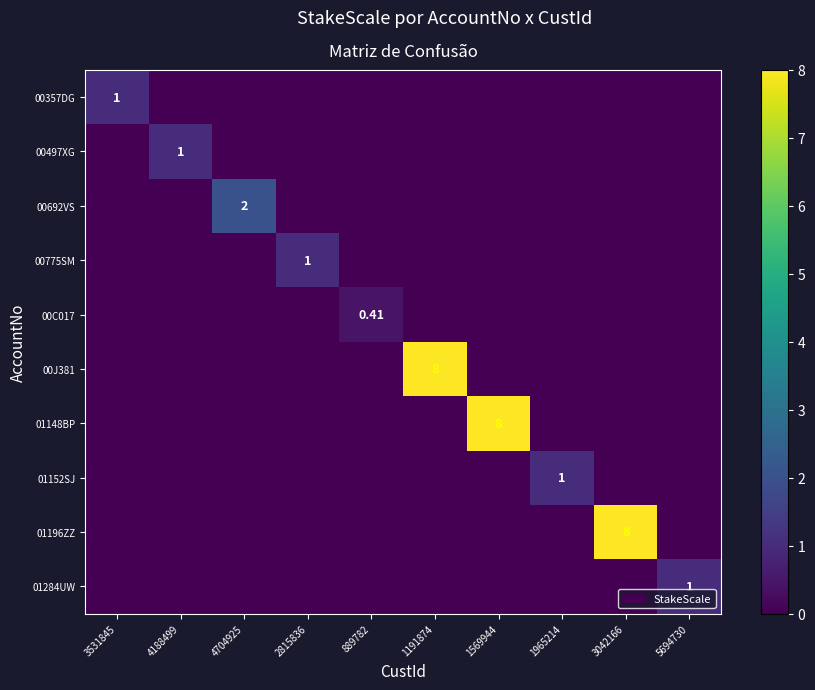

The 00692VS series shows -1.1 at 1191874. True or false?

False